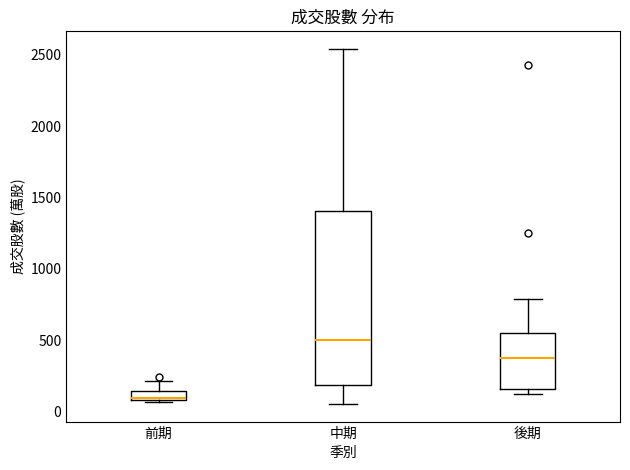

Where is the lower edge of the box for 中期 on the y-axis? The values are not printed on the chart, so give them approximately, as read against the axis.

200